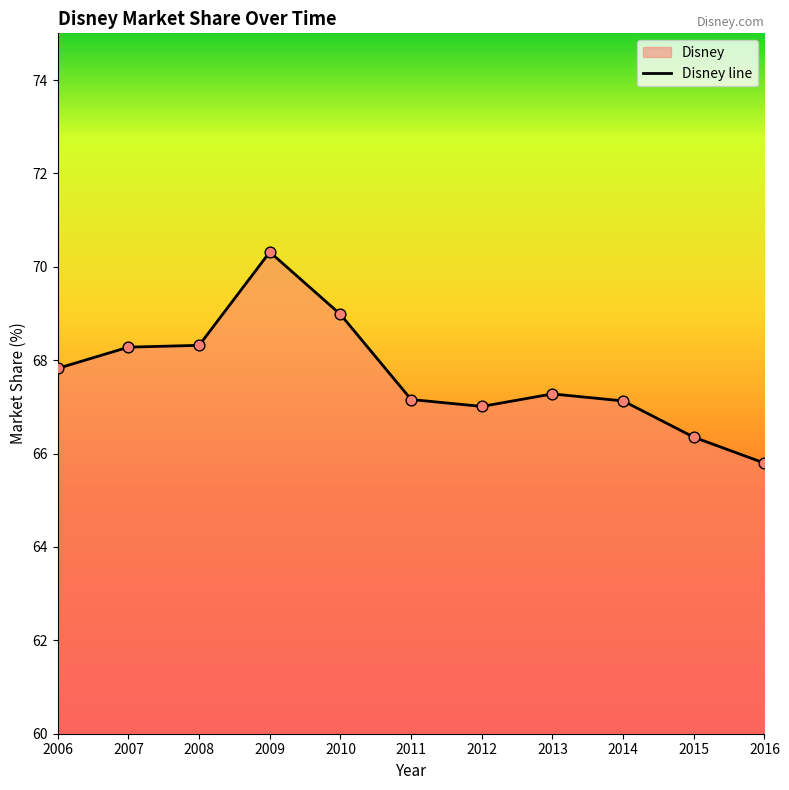

Approximately how many times larger is the value at 2013 compared to 2009?

1.0